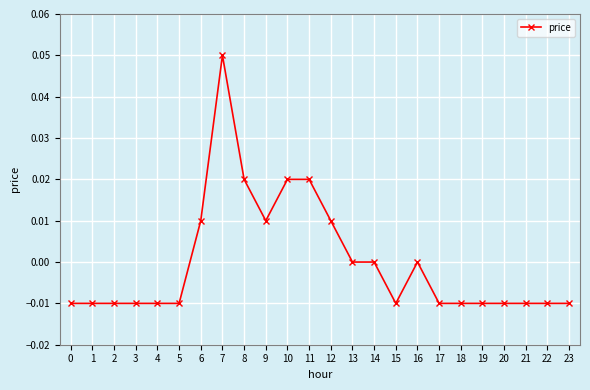

How many data points does each series have?

24